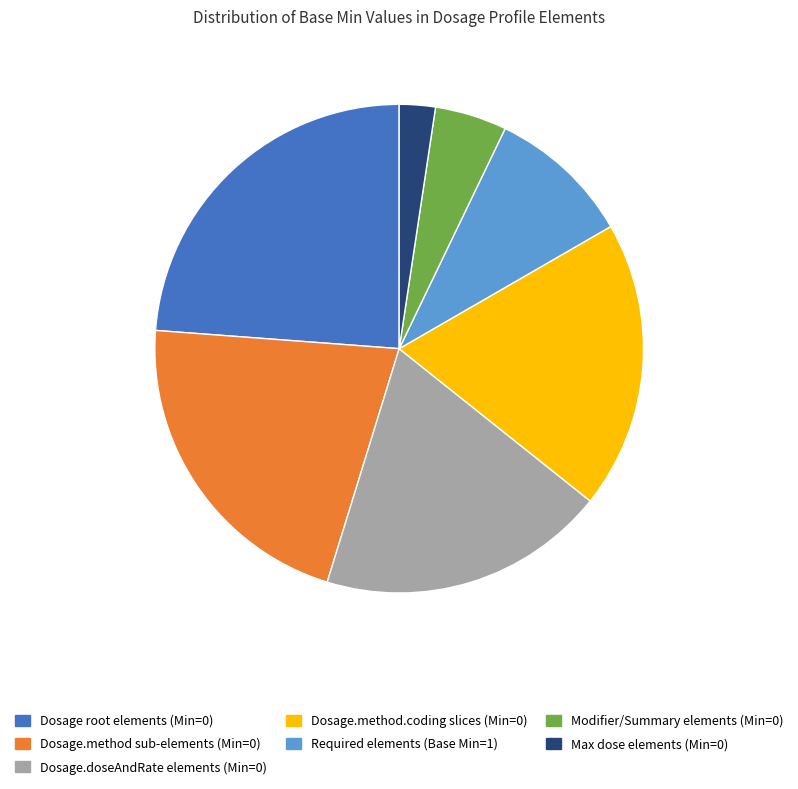

Combined, do Required elements (Base Min=1) and Max dose elements (Min=0) account for over 50%?

No